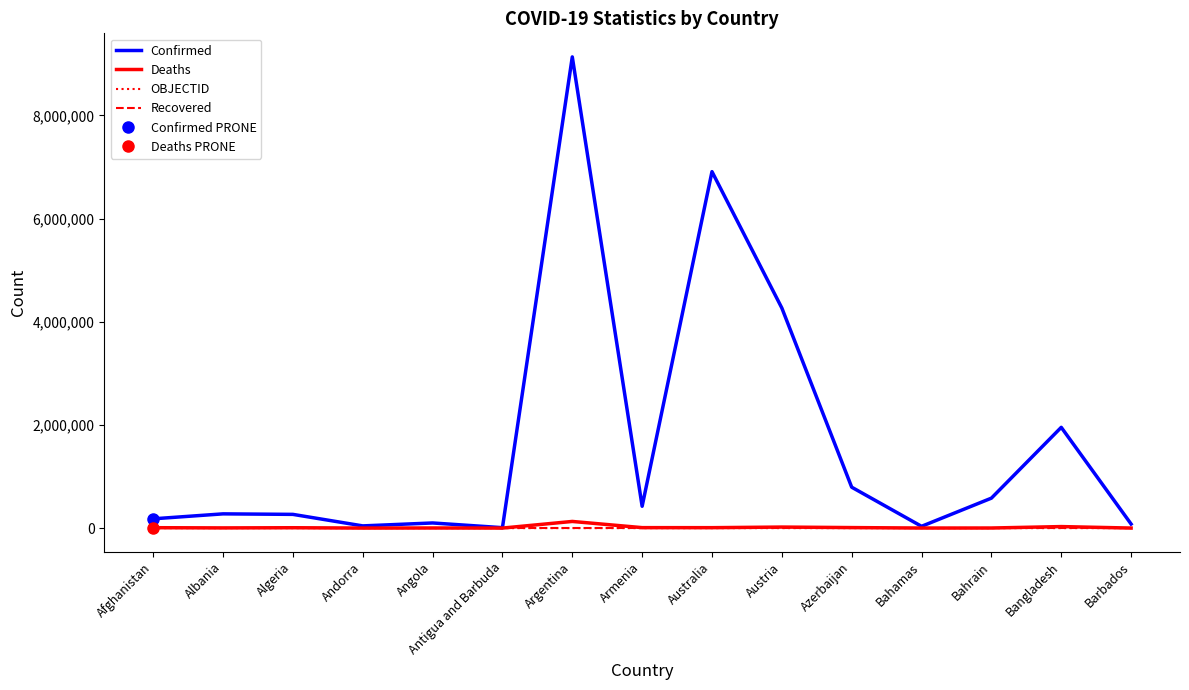

The Deaths series shows 4298 at Armenia. True or false?

False